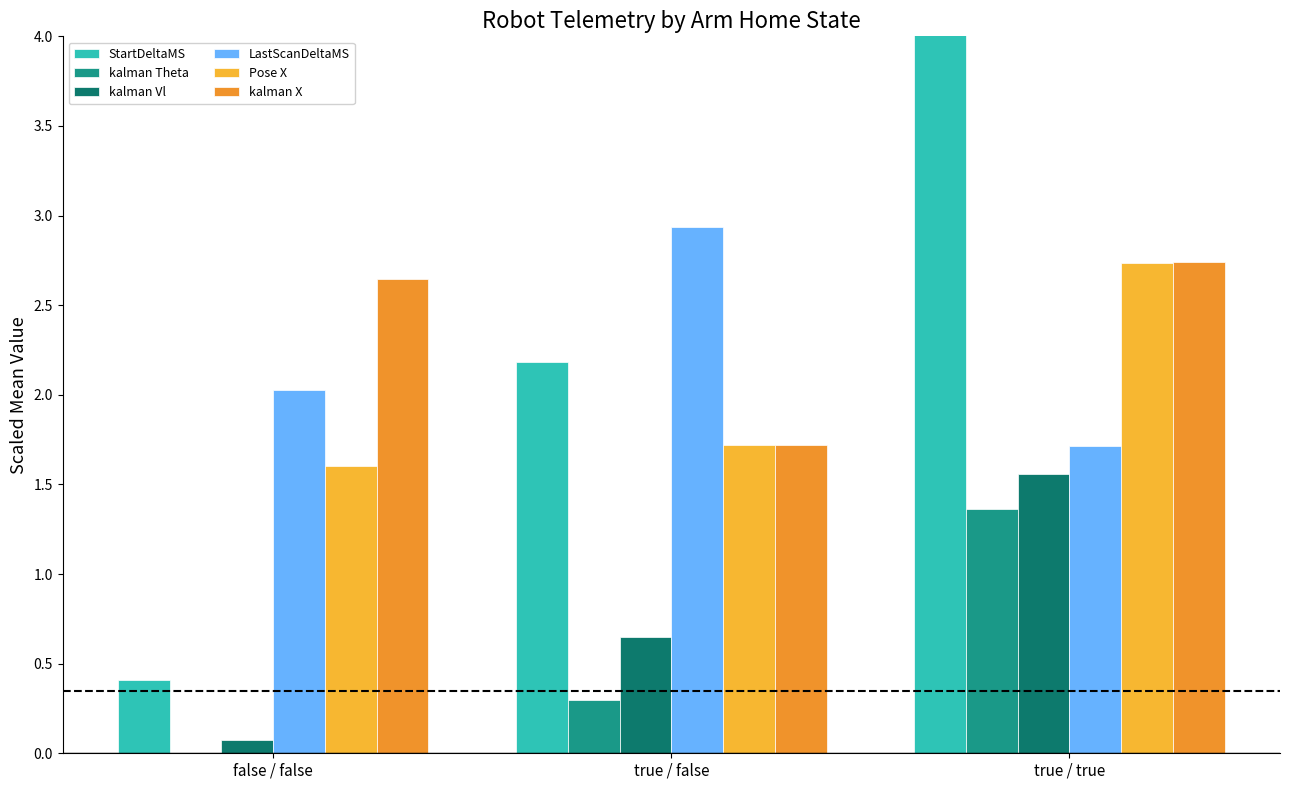

What is the difference between the Pose X values at false / false and true / false?

0.1